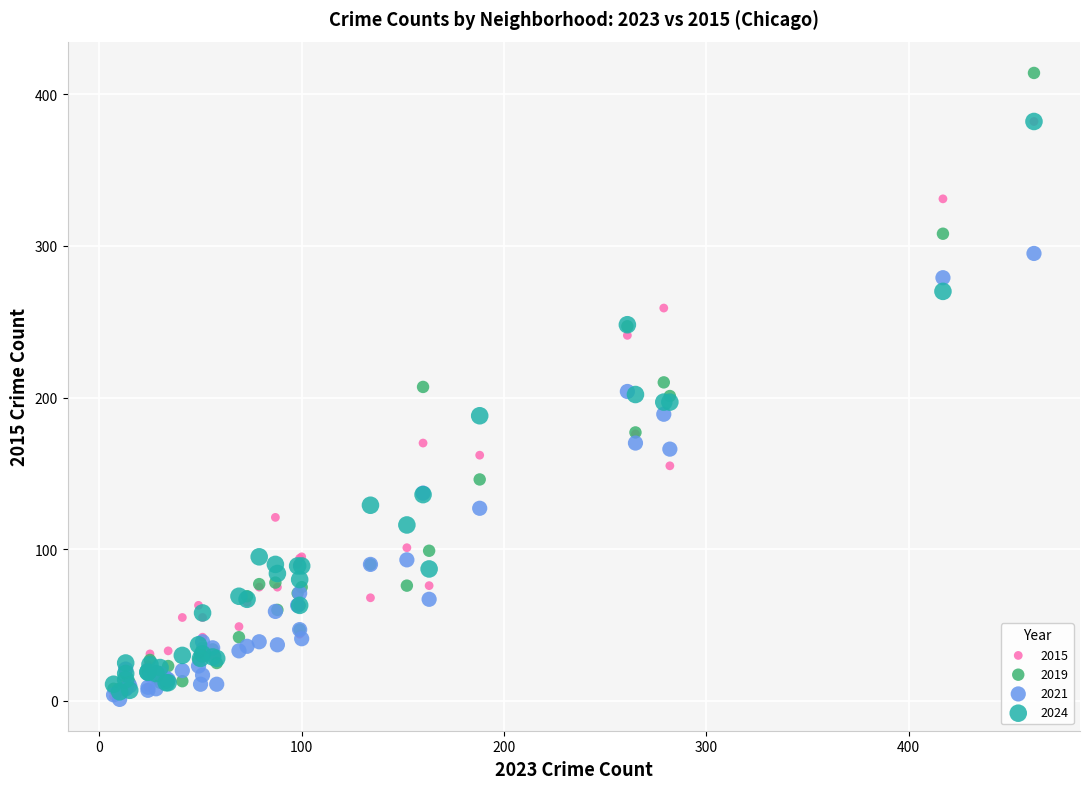

Which series has the largest Y range (max minus min)?

2019